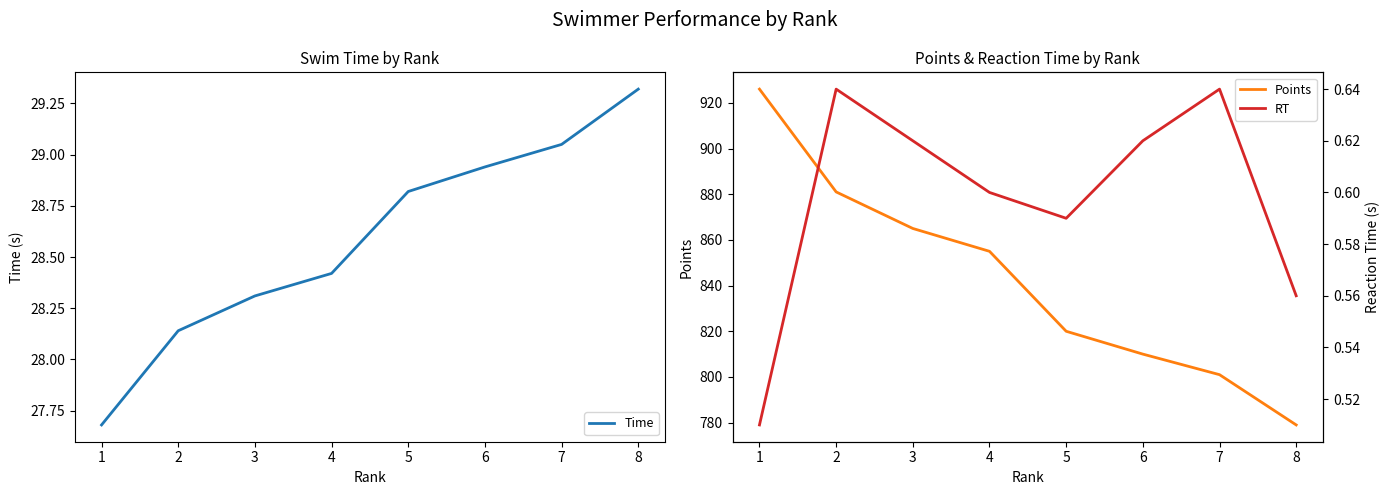

How many values in the Points series exceed 855?

3